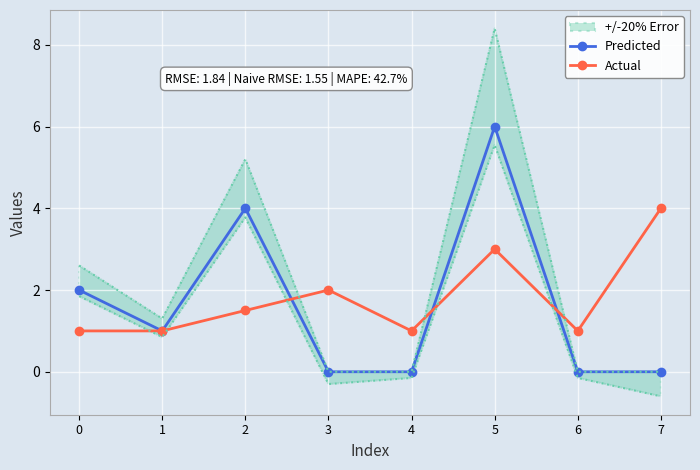

Is it true that Actual equals 1.4 at 1?

False